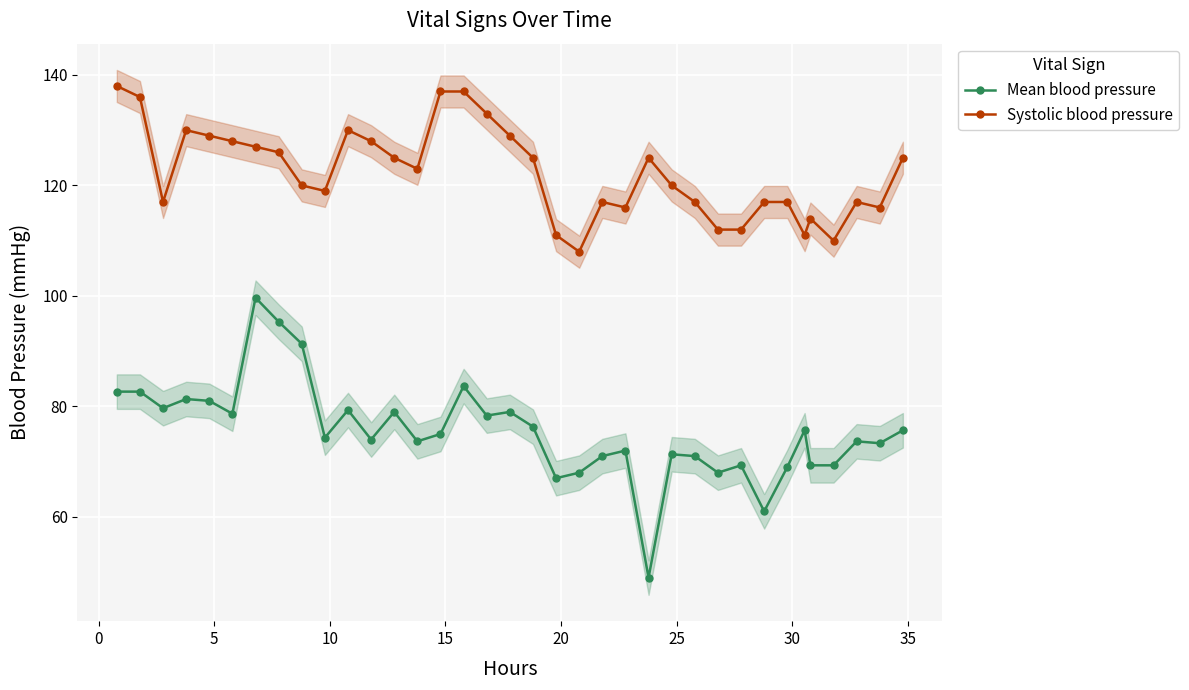

What is the minimum value for Systolic blood pressure?

108.0